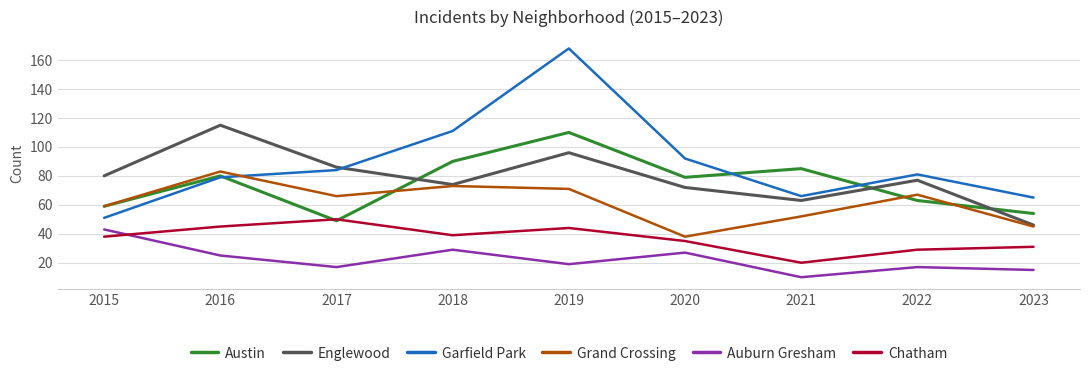

How many interior local valleys does the Garfield Park series have?

1